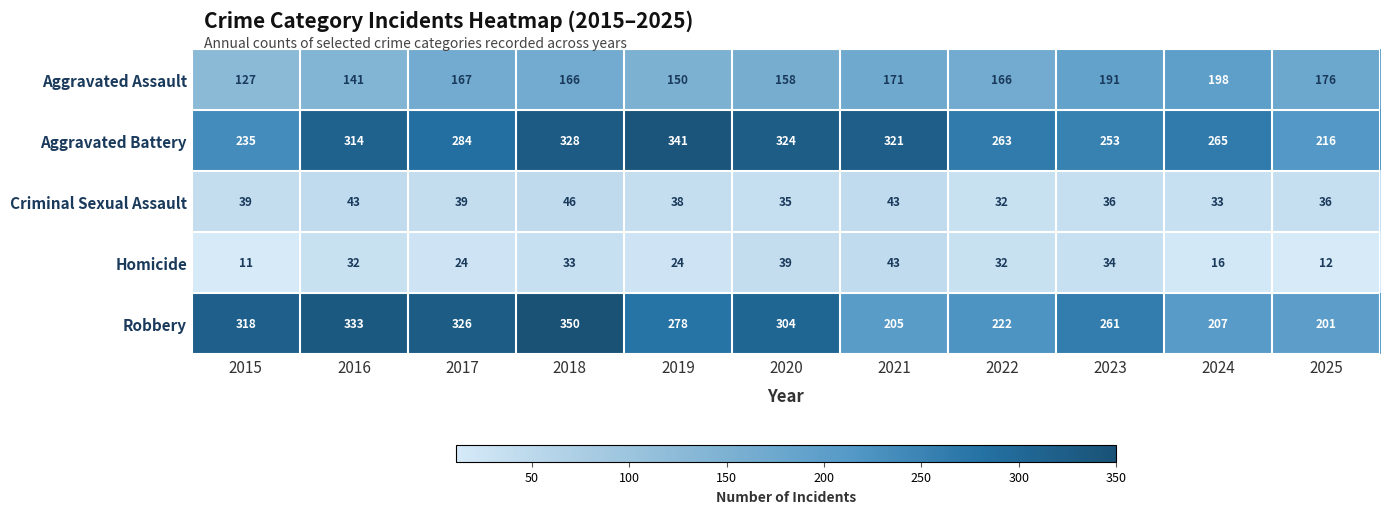

Count the number of data series in this chart.

5